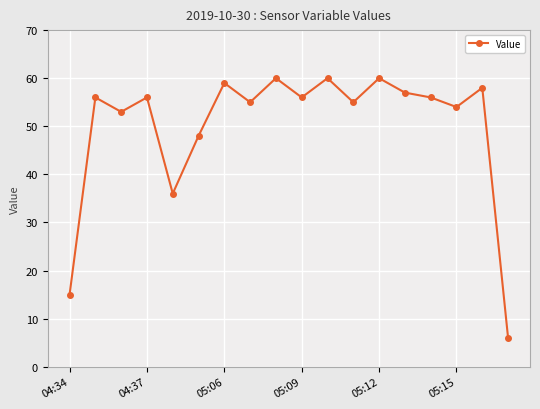

Count the number of data series in this chart.

1